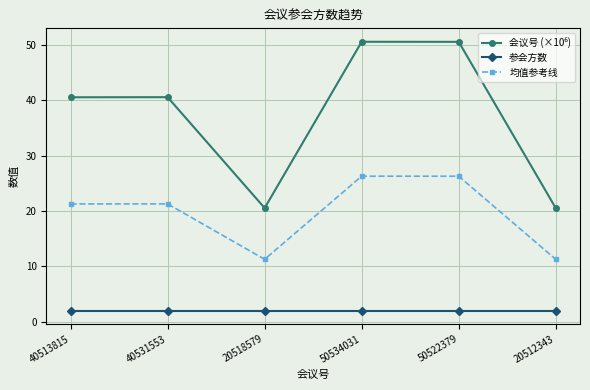

What is the label of the 4th point from the right?

20518579